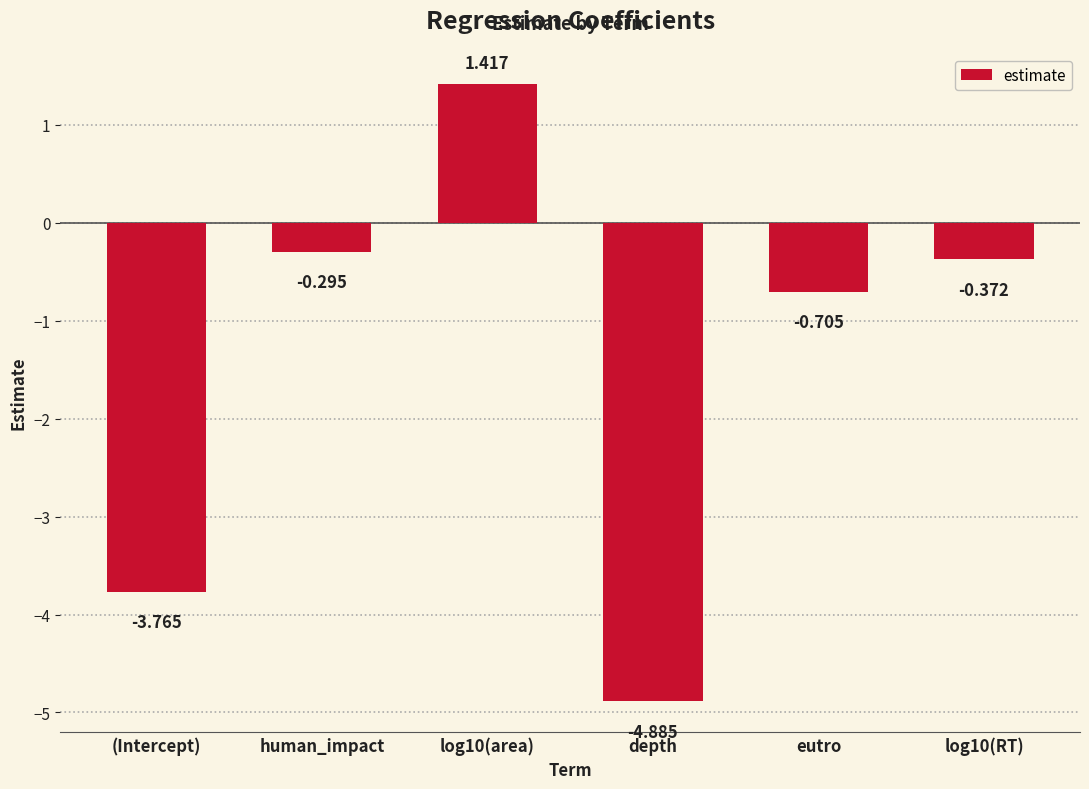

What is the label of the 2nd bar from the right?

eutro